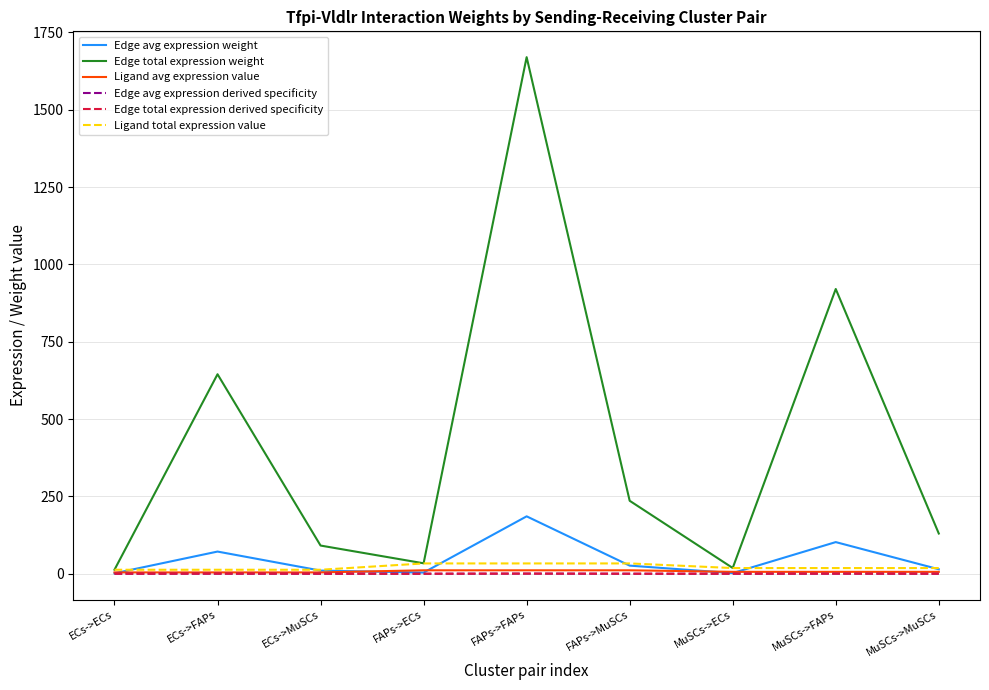

At which category is the sum across all series the highest?

FAPs->FAPs